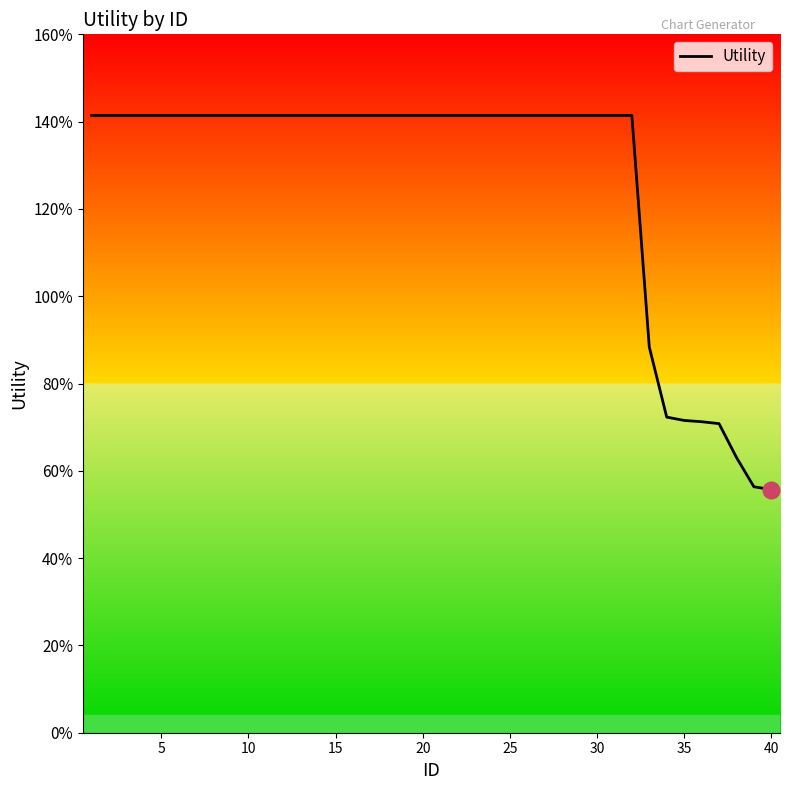

Is this an area chart (filled region under the line)?

Yes